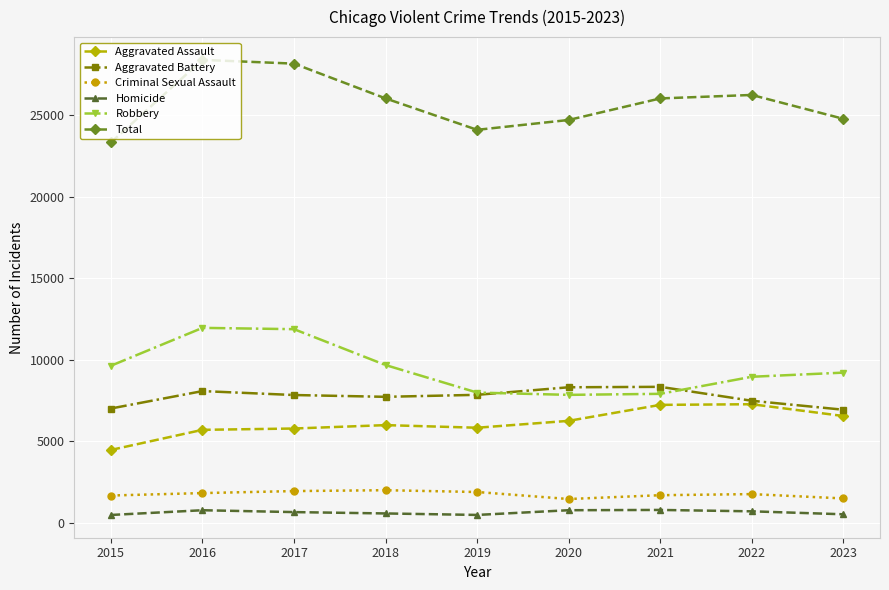

What is the difference between the highest and lowest values at 2019?

23596